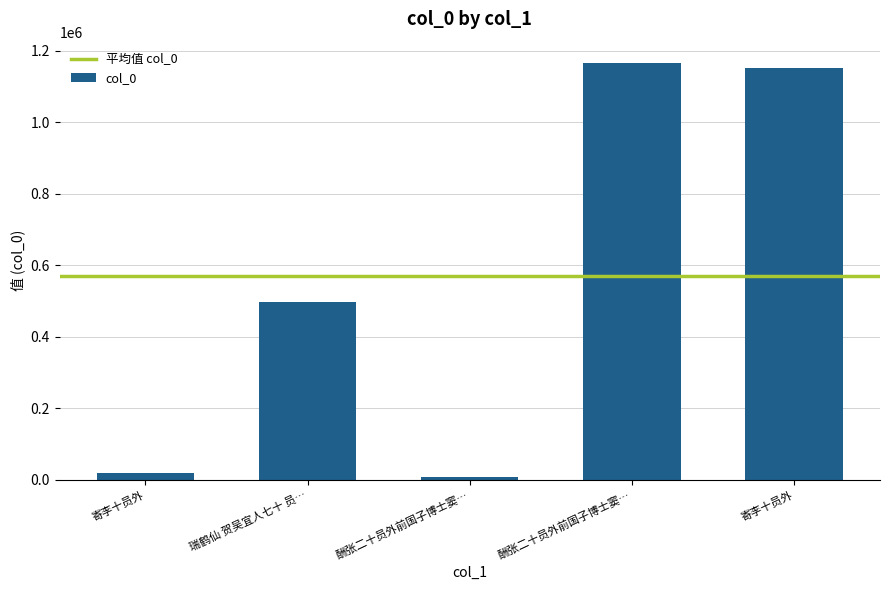

What is the average value?

568619